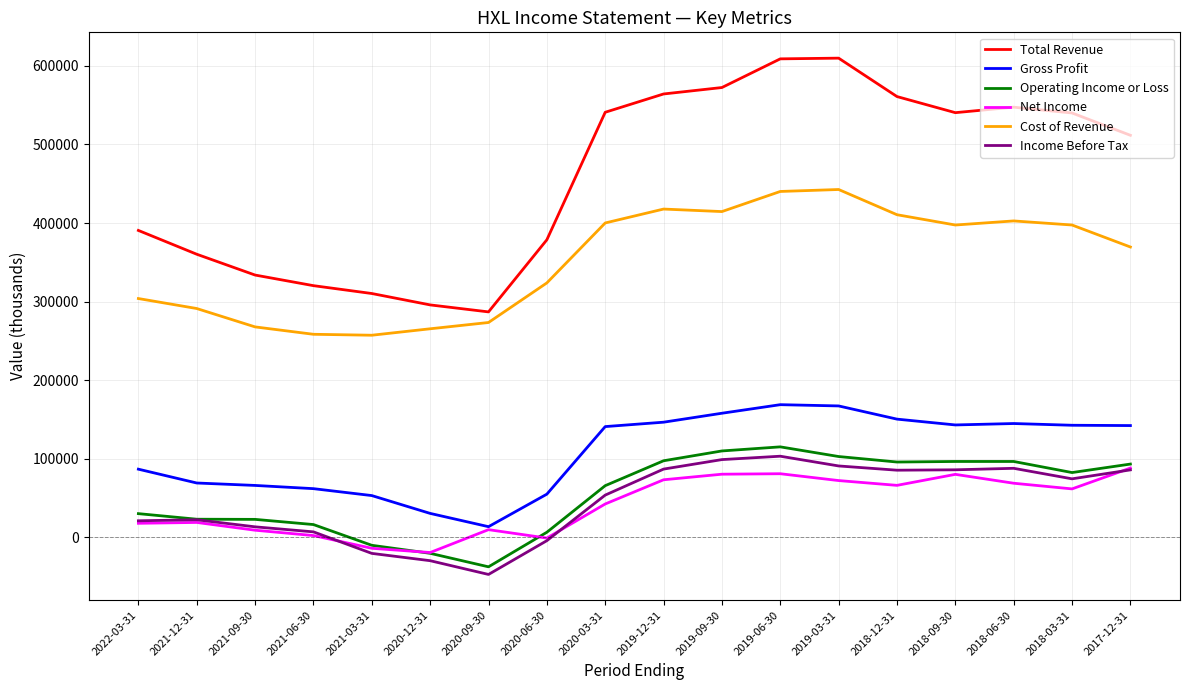

Which series has the largest total across all categories?

Total Revenue